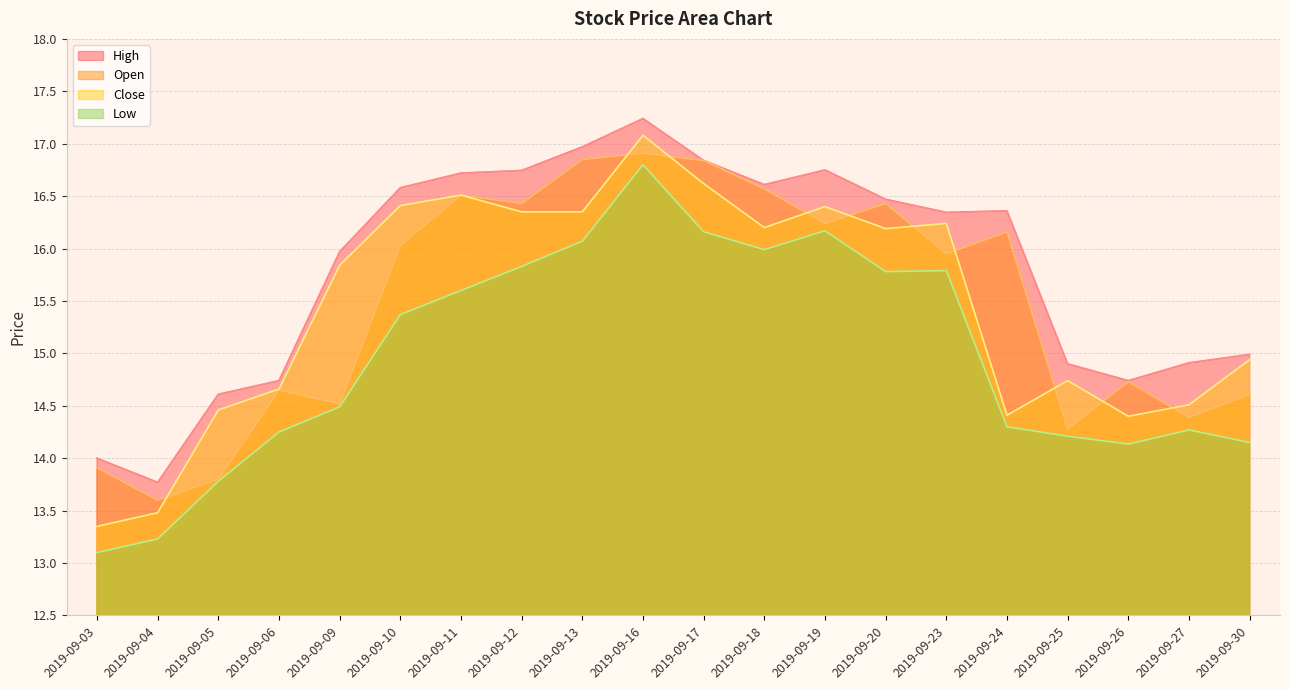

Between 2019-09-18 and 2019-09-19, which series saw the biggest shift?

Open